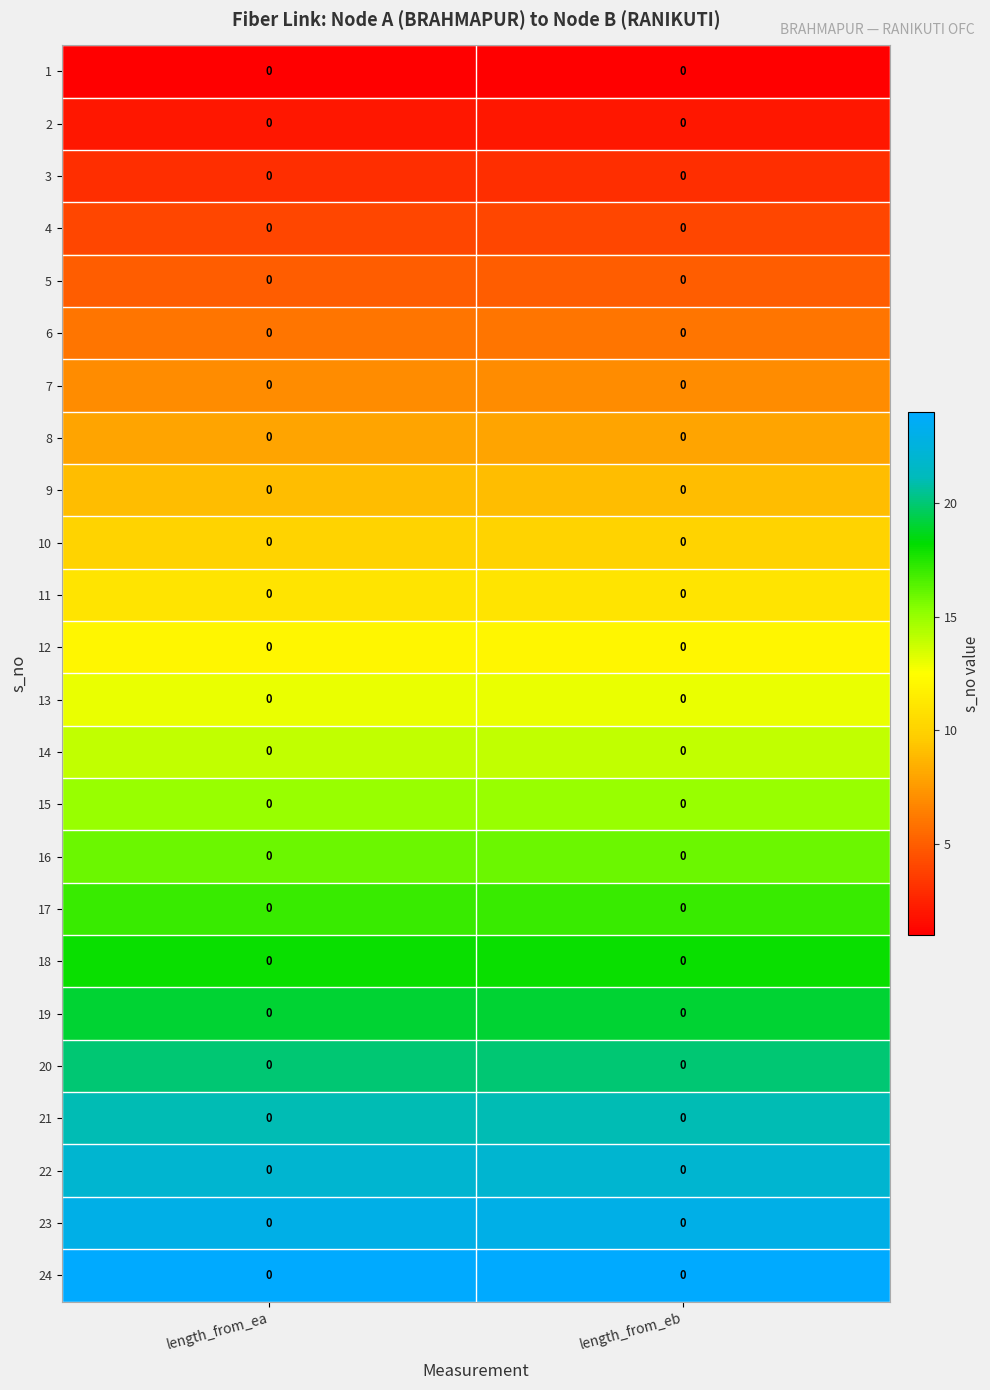

Count the number of data series in this chart.

24